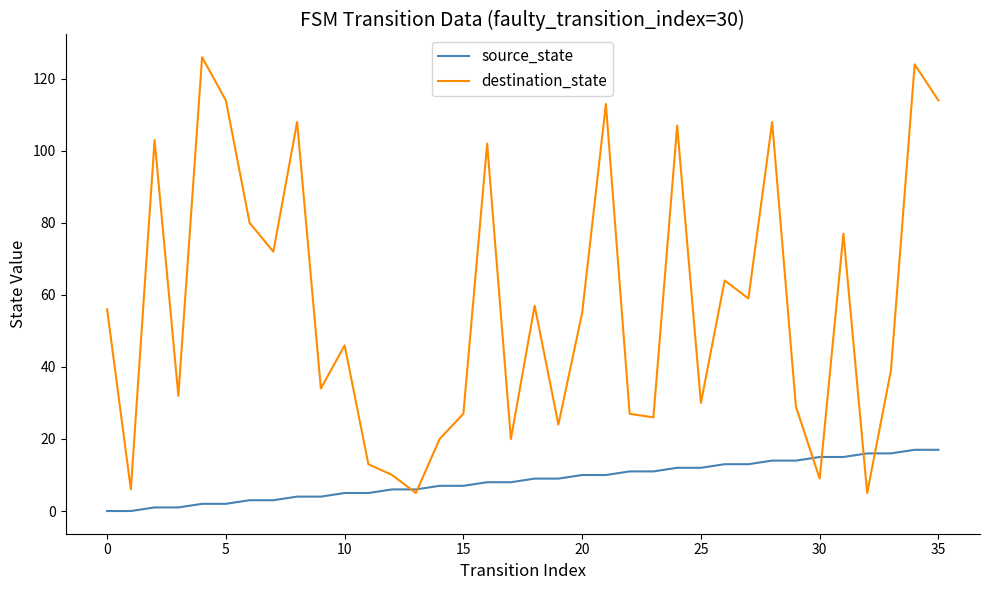

Which series has the largest range (max minus min)?

destination_state